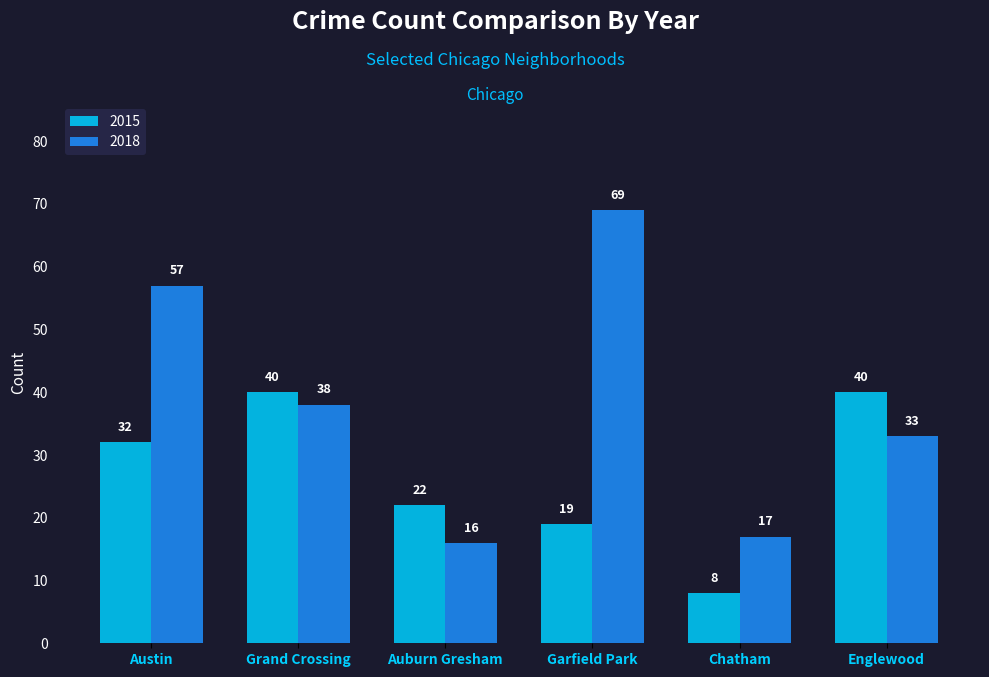

List the series in order of their peak value, highest first.

2018, 2015